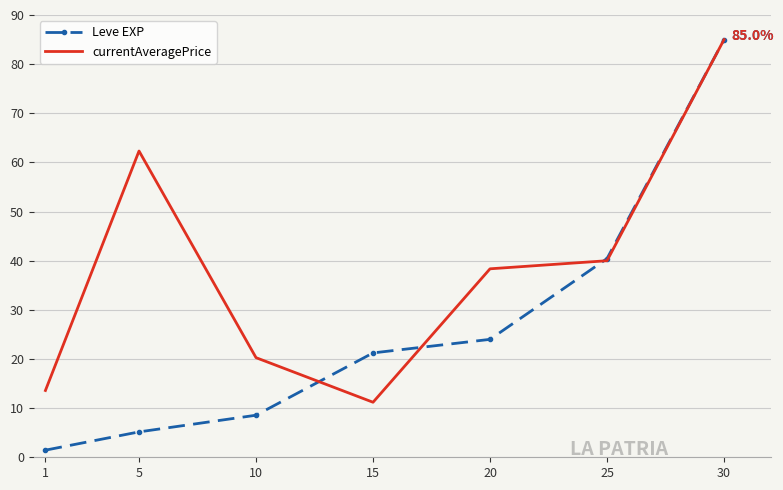

What is the greatest value displayed?

85.0